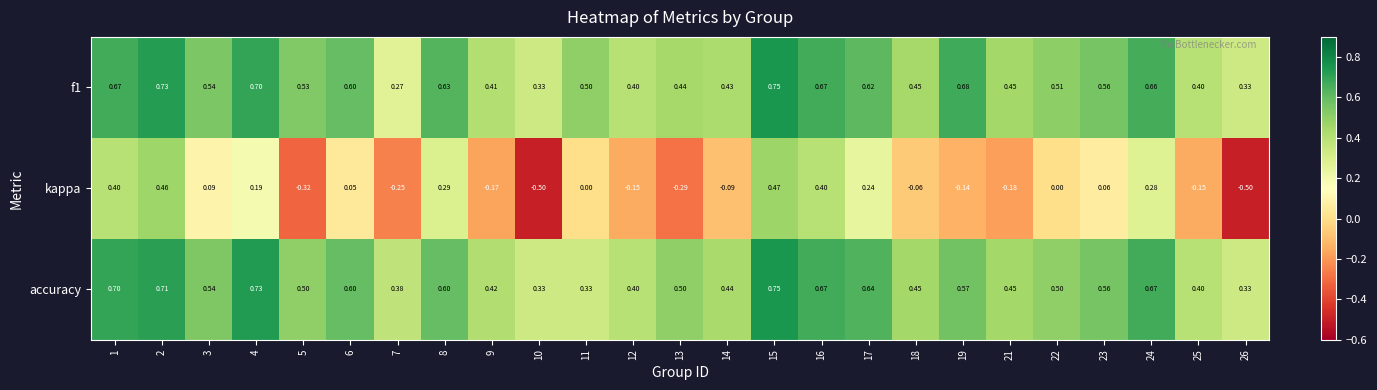

Between 6 and 17, which series saw the biggest shift?

kappa